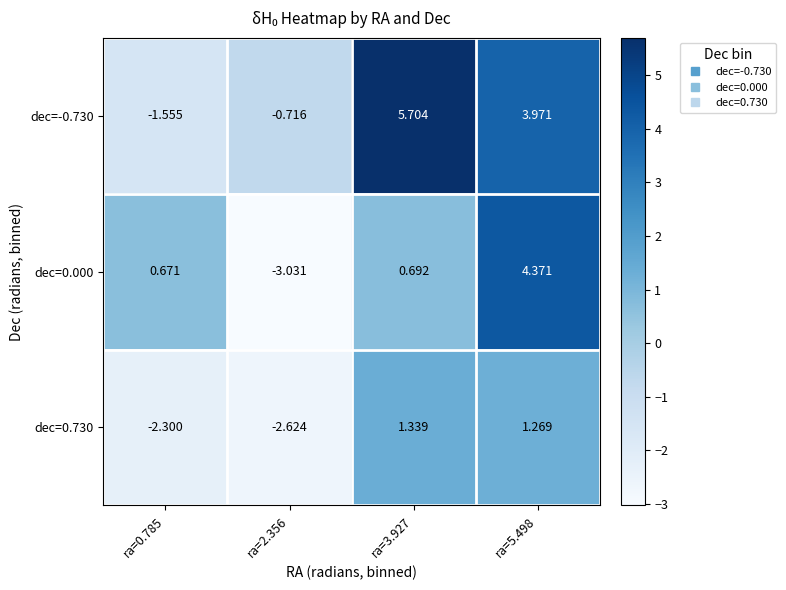

Count the number of categories in the chart.

4